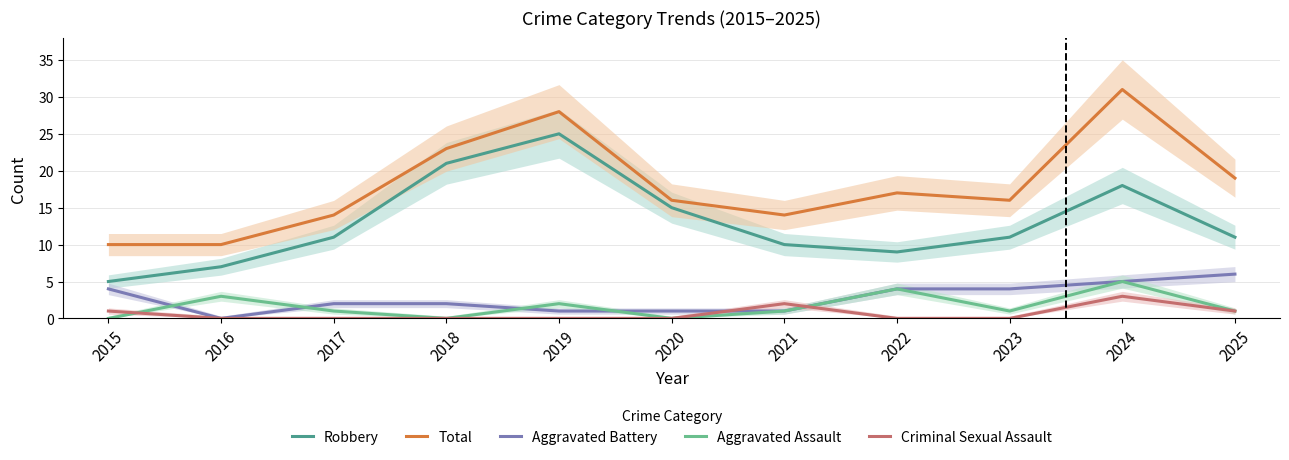

List the series in order of their peak value, lowest first.

Criminal Sexual Assault, Aggravated Assault, Aggravated Battery, Robbery, Total